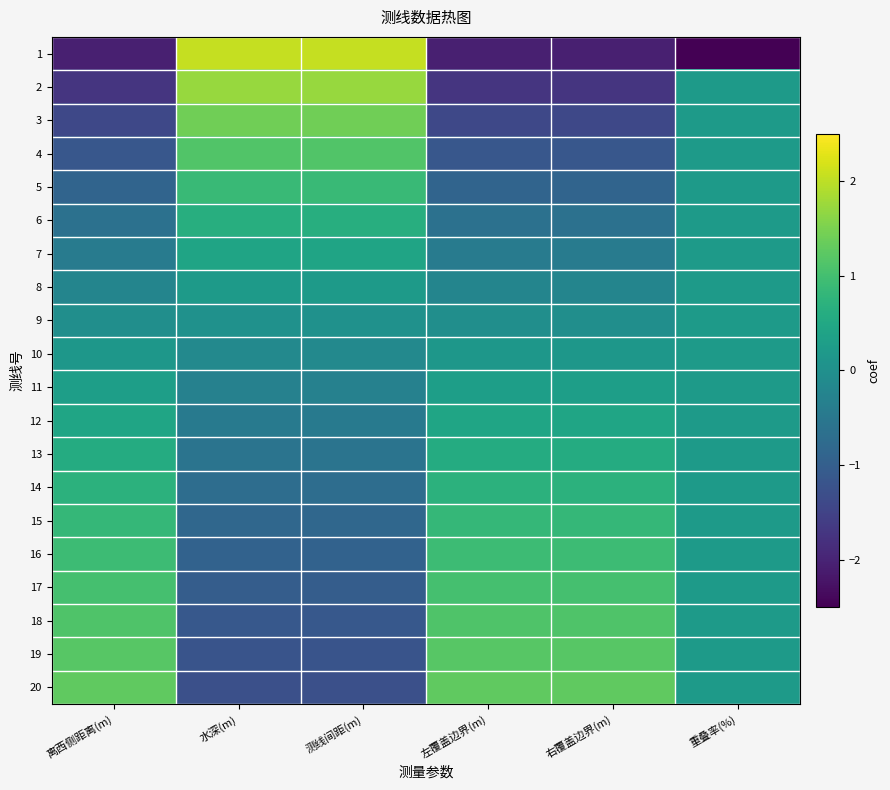

At 测线间距(m), list the series in order from smallest to largest.

20, 19, 18, 17, 16, 15, 14, 13, 12, 11, 10, 9, 8, 7, 6, 5, 4, 3, 2, 1